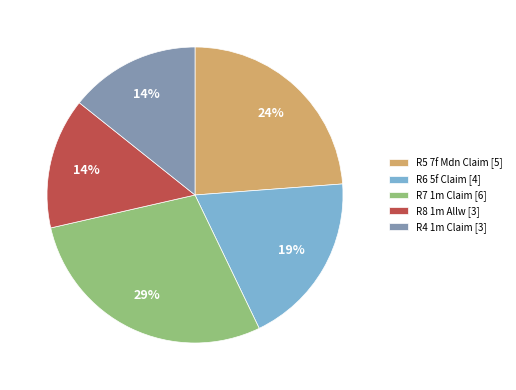

What percentage is the R6 5f Claim [4] slice, to the nearest percent?

19%